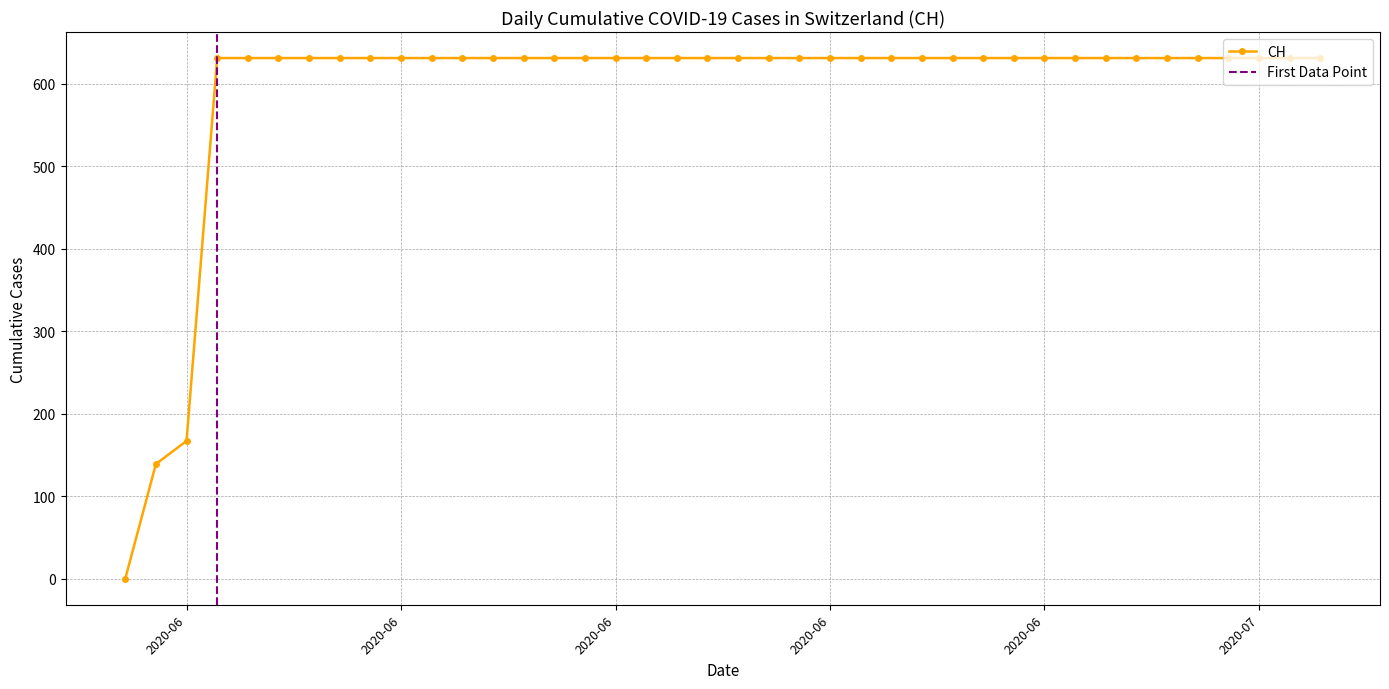

How many values in the CH series are below 631?

3